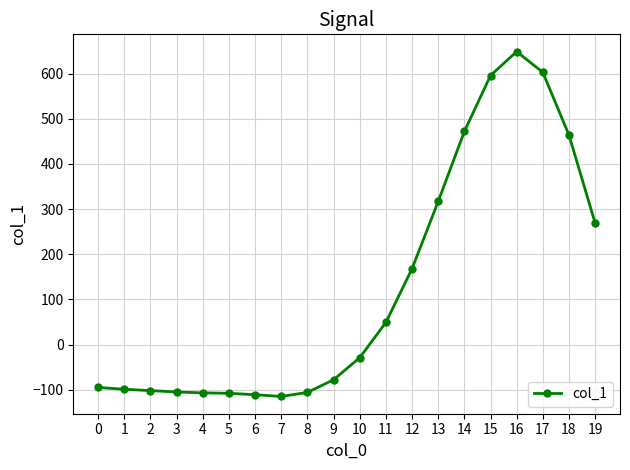

What is the smallest value displayed?

-115